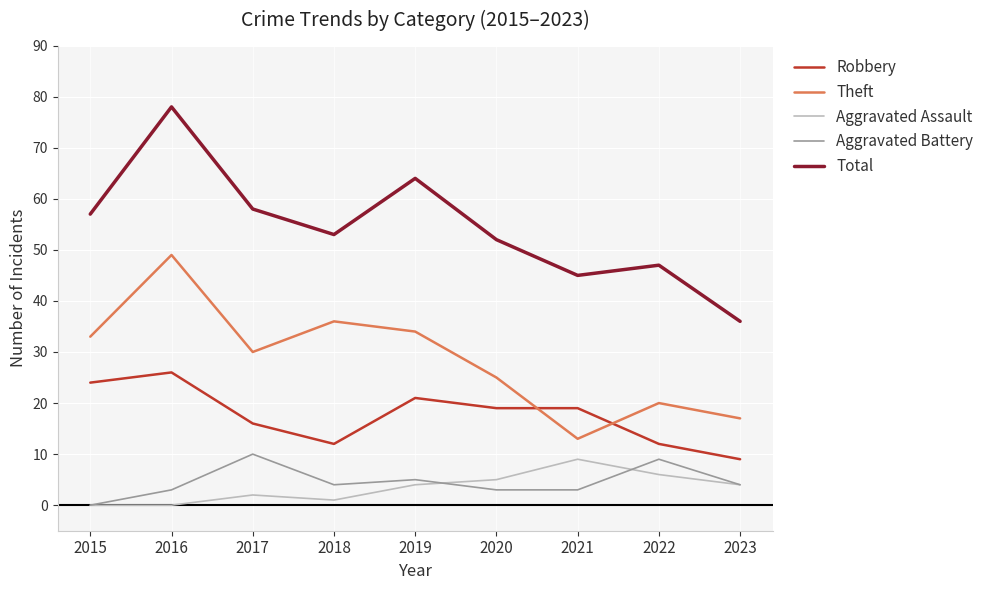

Does the chart have visible grid lines?

Yes